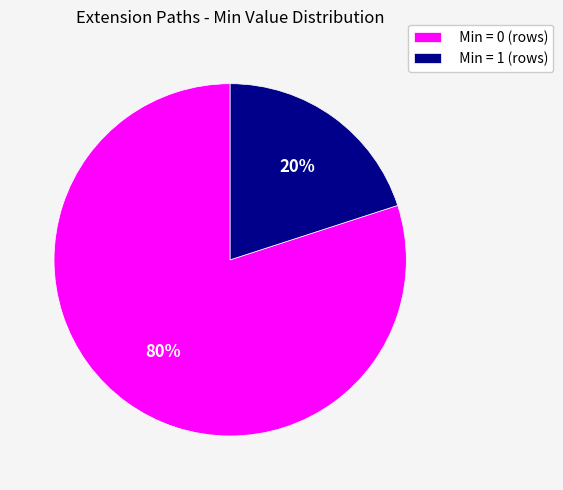

True or false: Min = 0 (rows) accounts for 80% of the total.

True